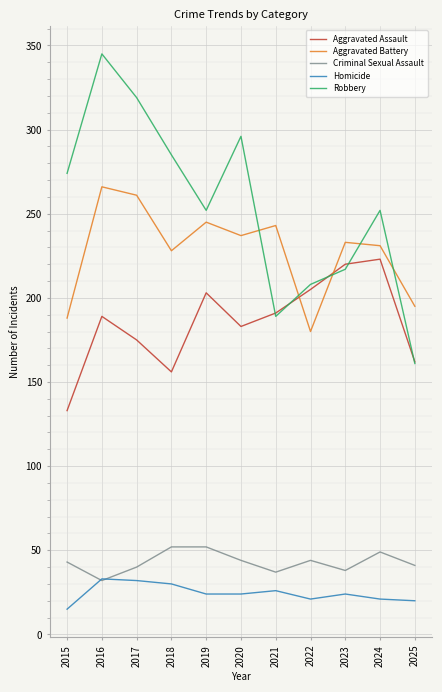

What is the spread (max minus min) of values at 2015?

259